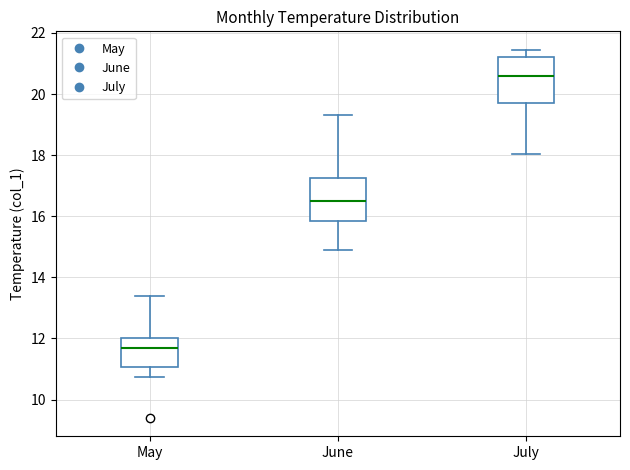

Which box has the highest median line?

July